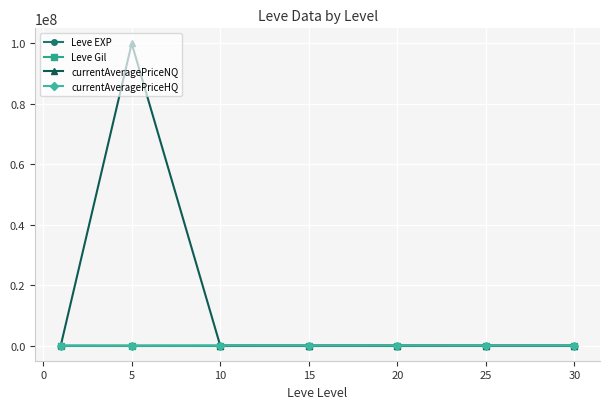

What is the greatest value displayed?

100000000.0